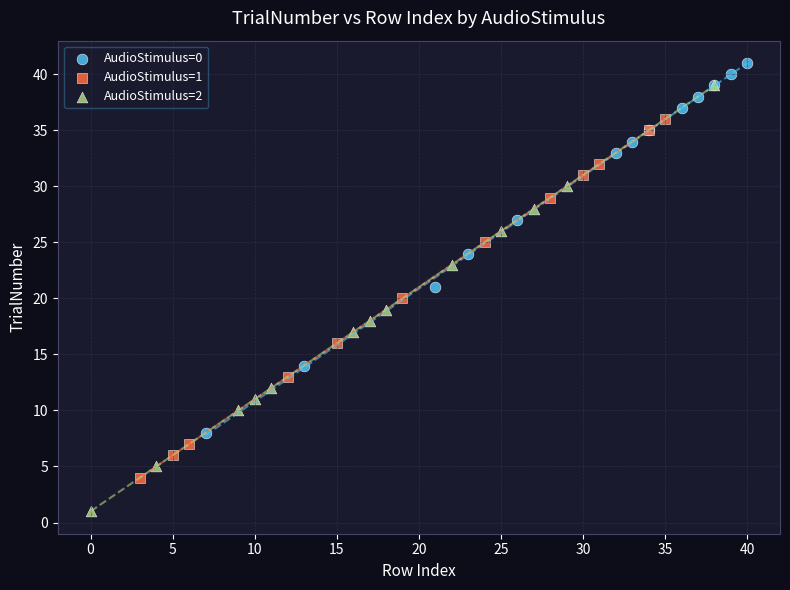

Which series reaches the minimum Y coordinate?

AudioStimulus=2